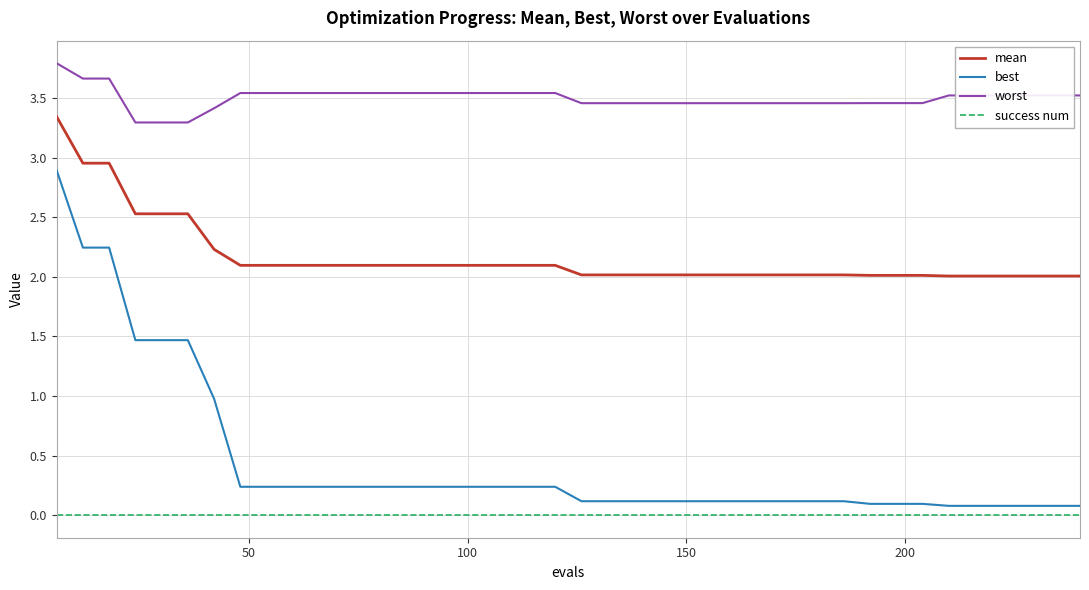

True or false: success num and worst intersect in this chart.

False